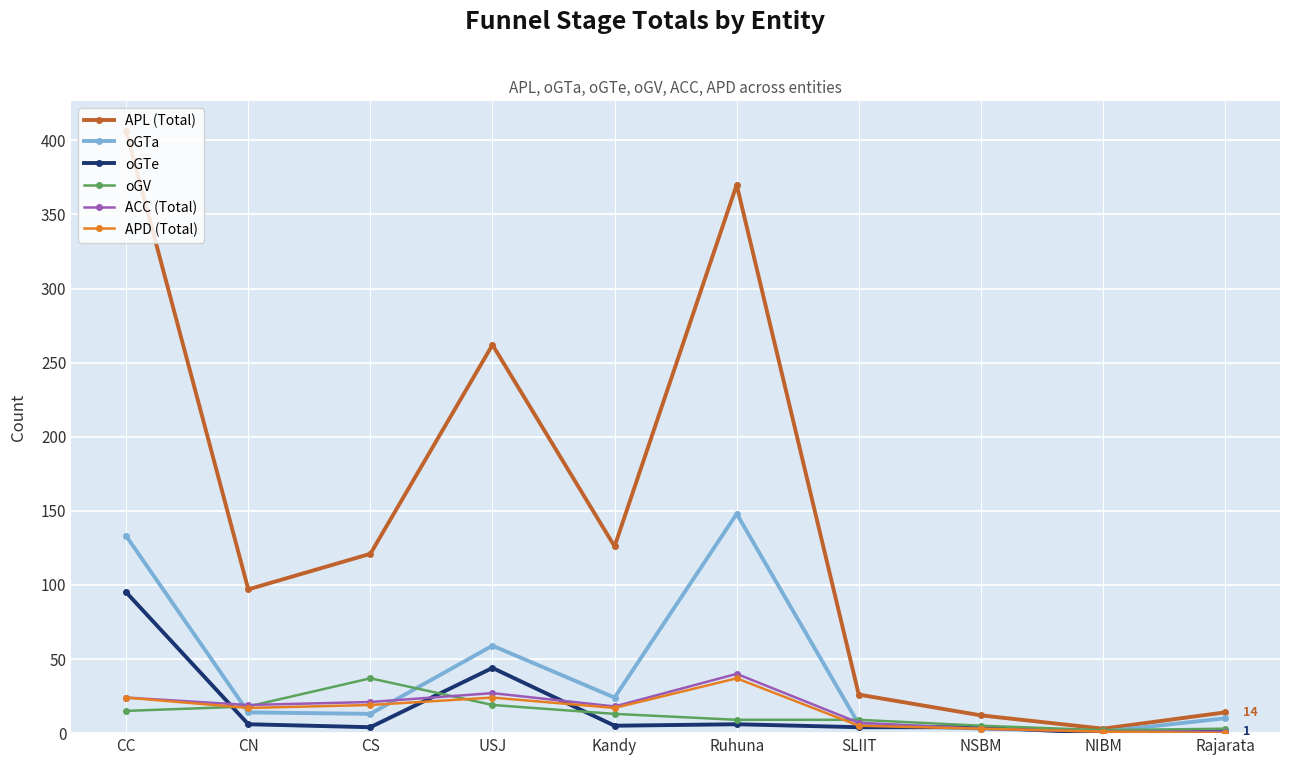

What is the total value across all series at Ruhuna?

610